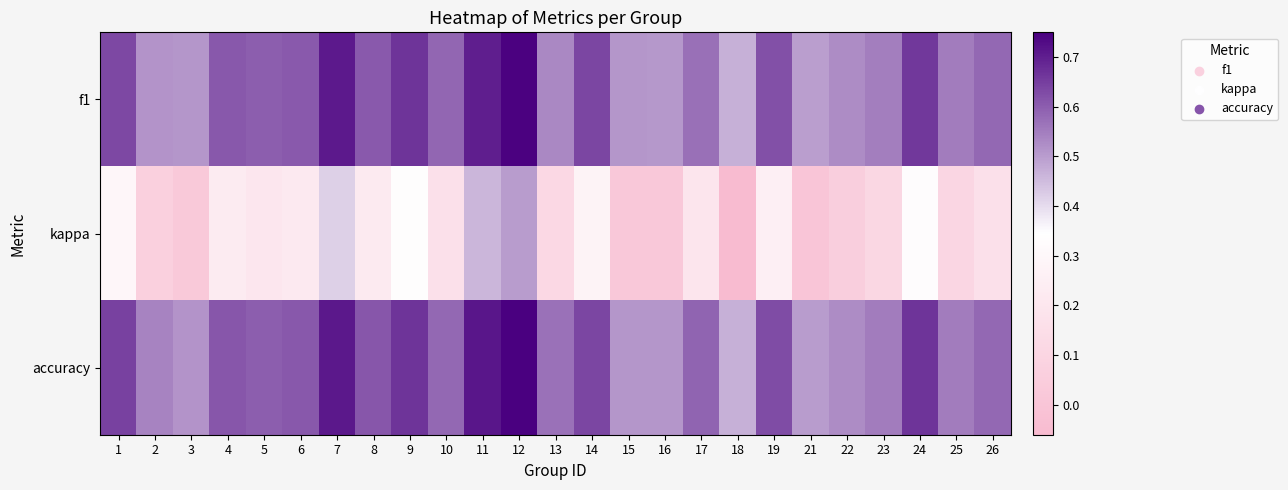

At which category is the sum across all series the highest?

12